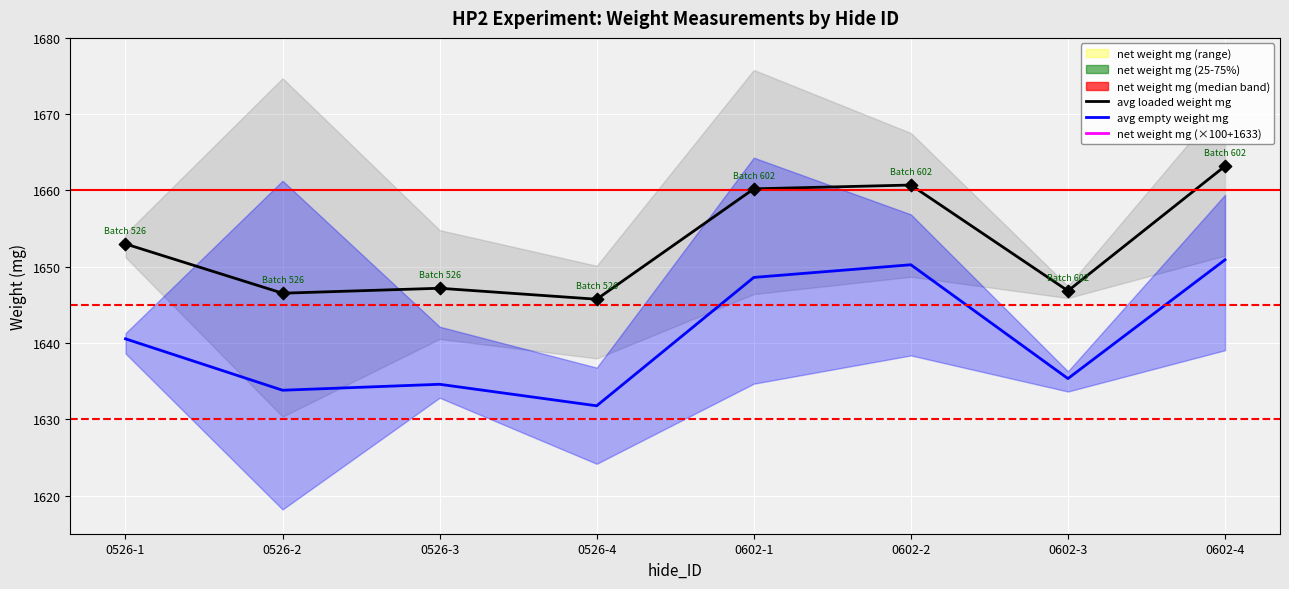

Which series contains the lowest Y value?

avg empty weight mg